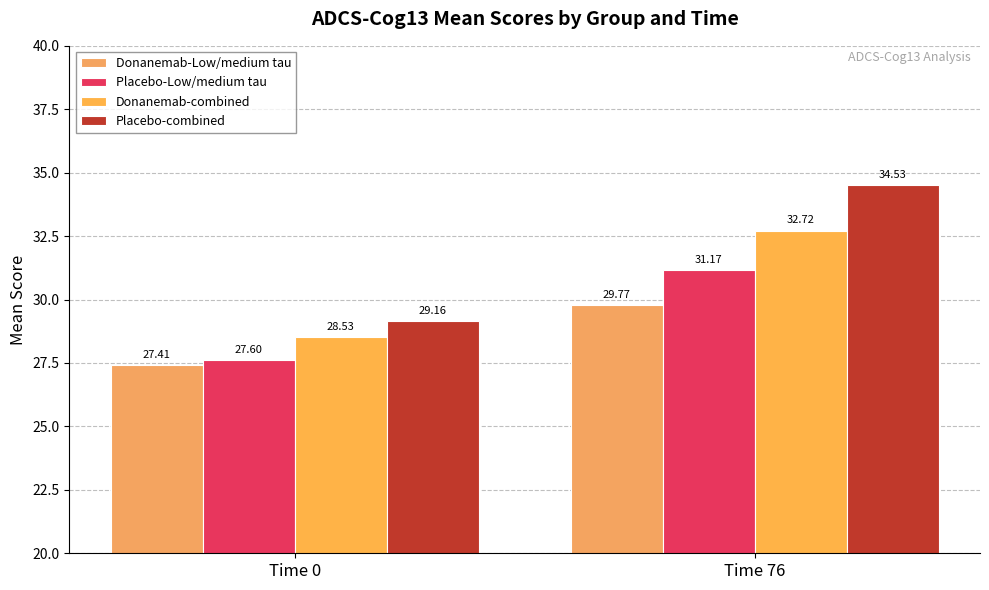

At which label is Placebo-Low/medium tau closest to 29?

Time 0